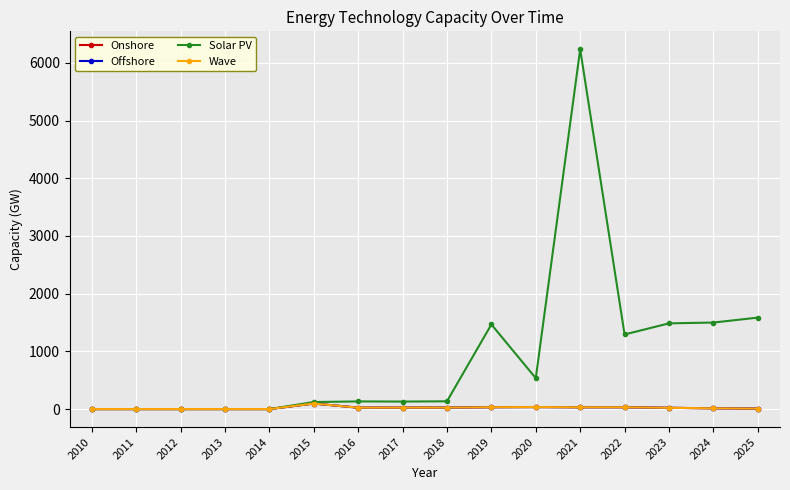

Is the value of Wave at 2018 greater than the value of Solar PV at 2010?

Yes